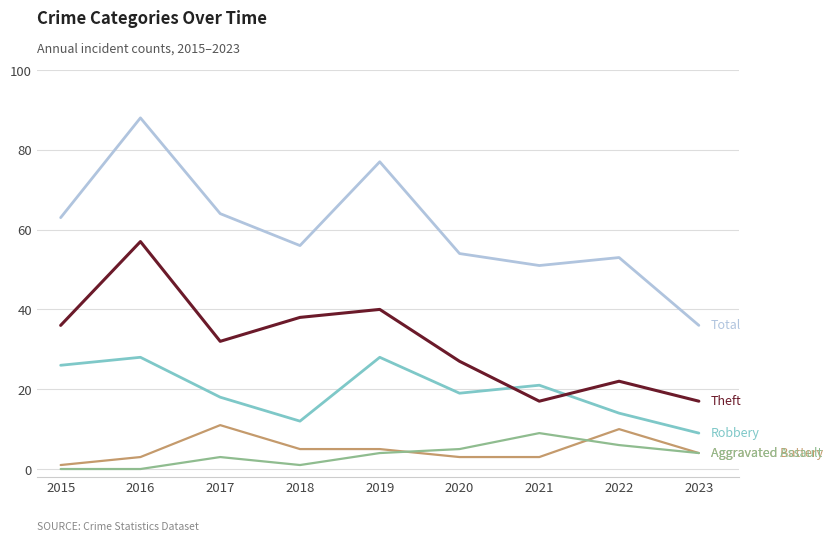

Reading left to right, list all the values displayed in this chart.

Robbery: 26	28	18	12	28	19	21	14	9
Theft: 36	57	32	38	40	27	17	22	17
Total: 63	88	64	56	77	54	51	53	36
Aggravated Battery: 1	3	11	5	5	3	3	10	4
Aggravated Assault: 0	0	3	1	4	5	9	6	4